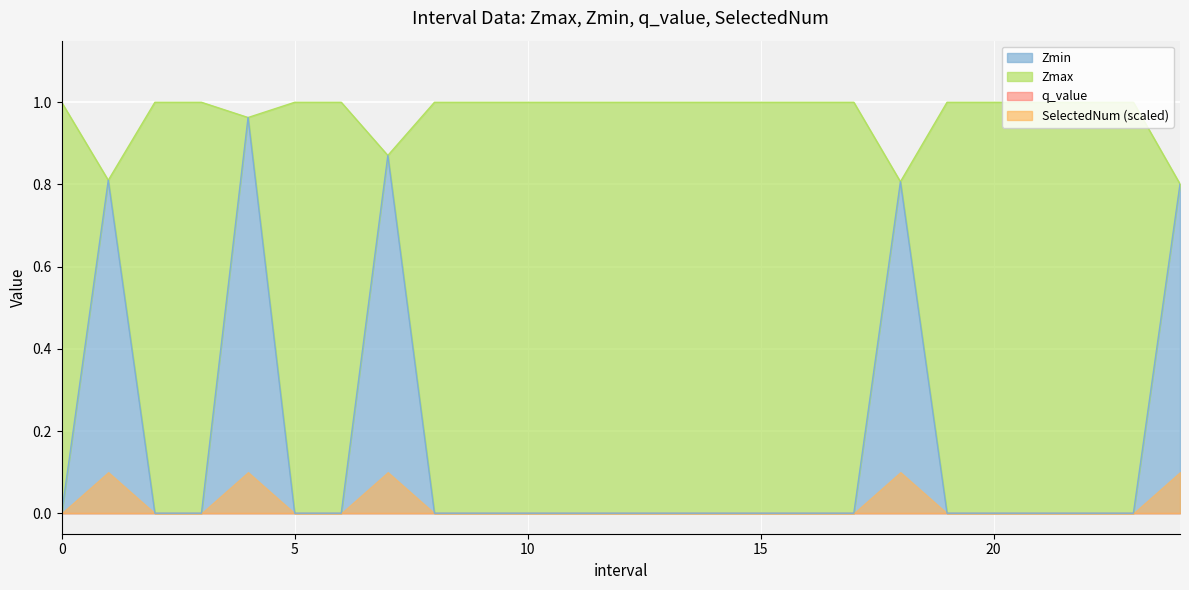

What is the average value of the Zmax series?

1.0